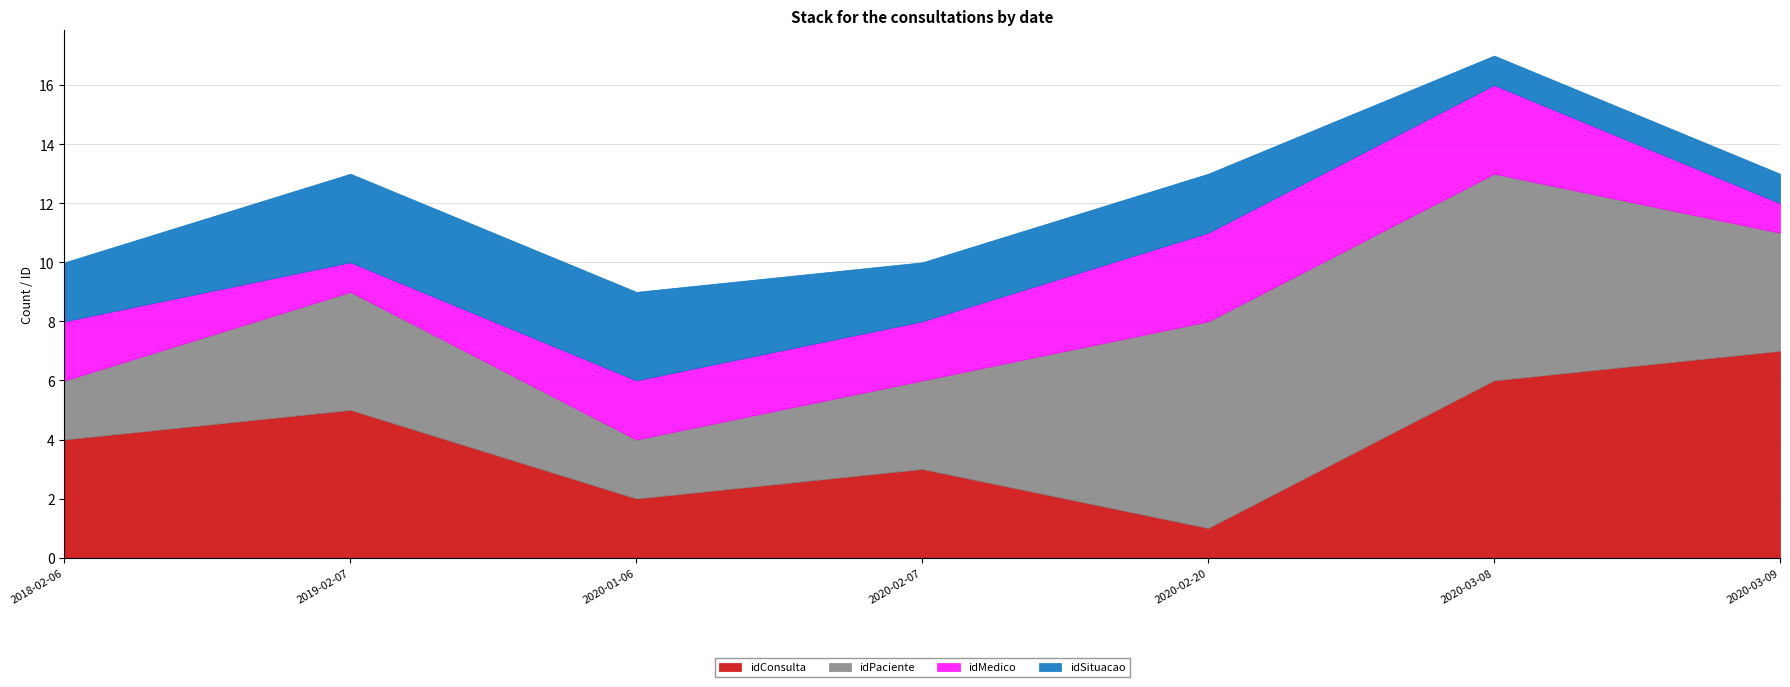

True or false: idMedico has more than 1 points higher than both neighbors.

False